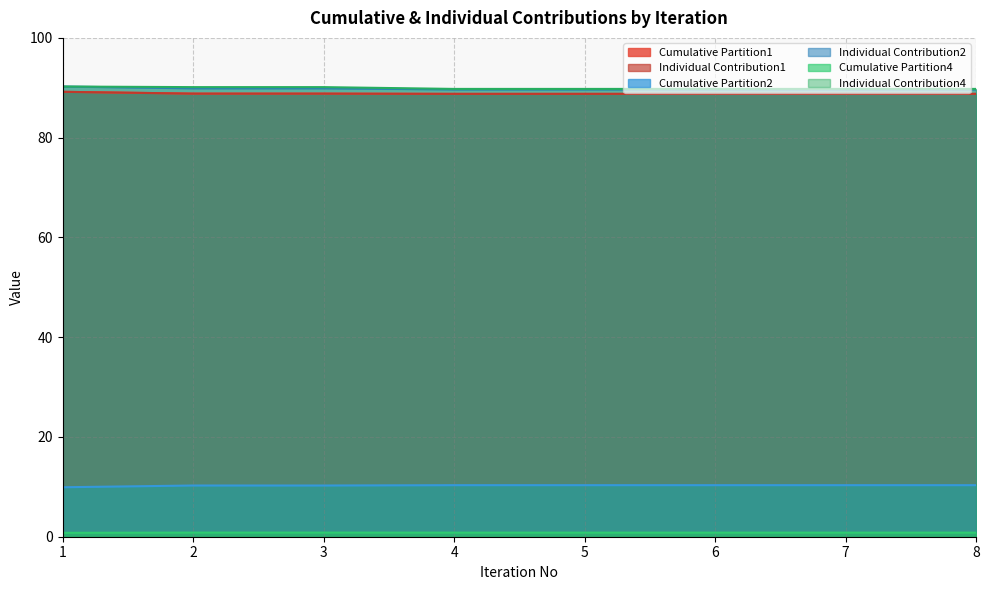

What is the difference between the highest and lowest values at 7?

88.9